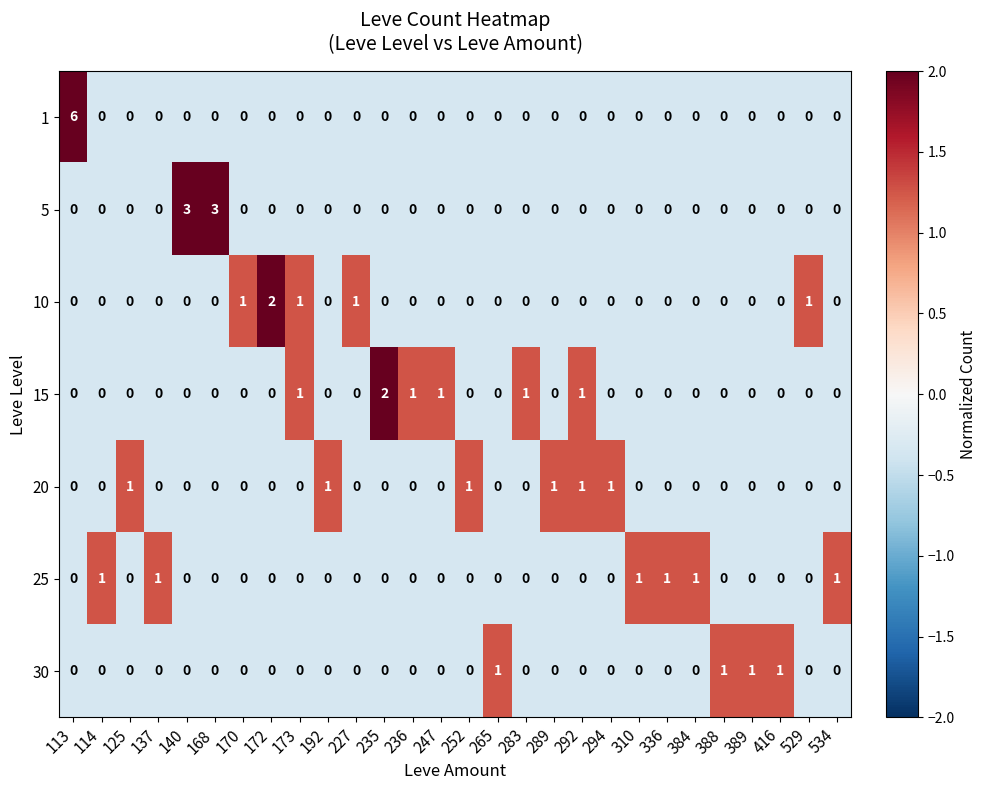

The 20 series shows 1 at 534. True or false?

False